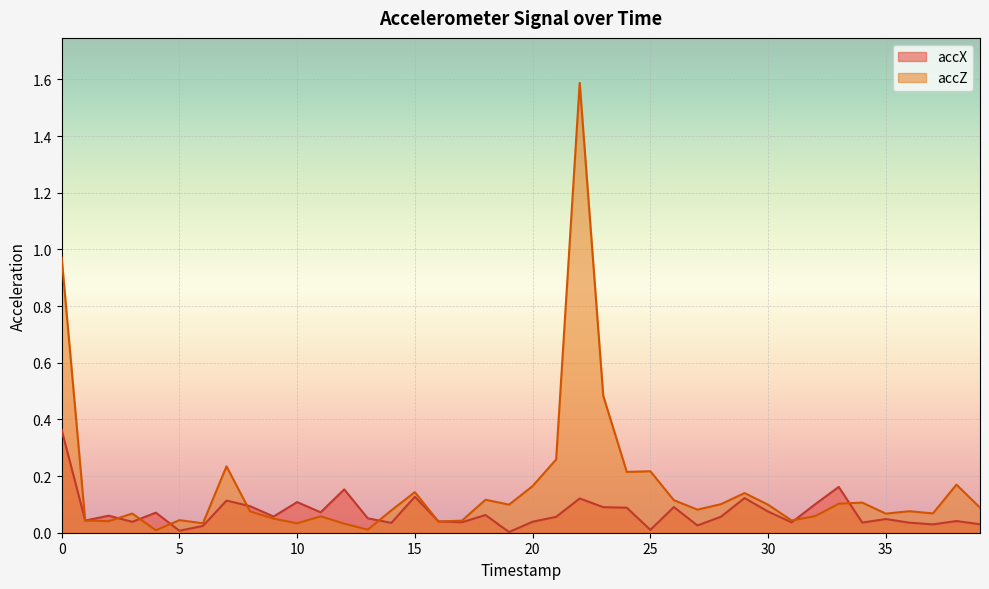

Rank the categories by accZ value from lowest to highest.

4, 13, 12, 10, 6, 16, 2, 17, 1, 31, 5, 9, 11, 32, 35, 3, 37, 8, 36, 14, 27, 39, 30, 19, 28, 33, 34, 26, 18, 29, 15, 20, 38, 24, 25, 7, 21, 23, 0, 22